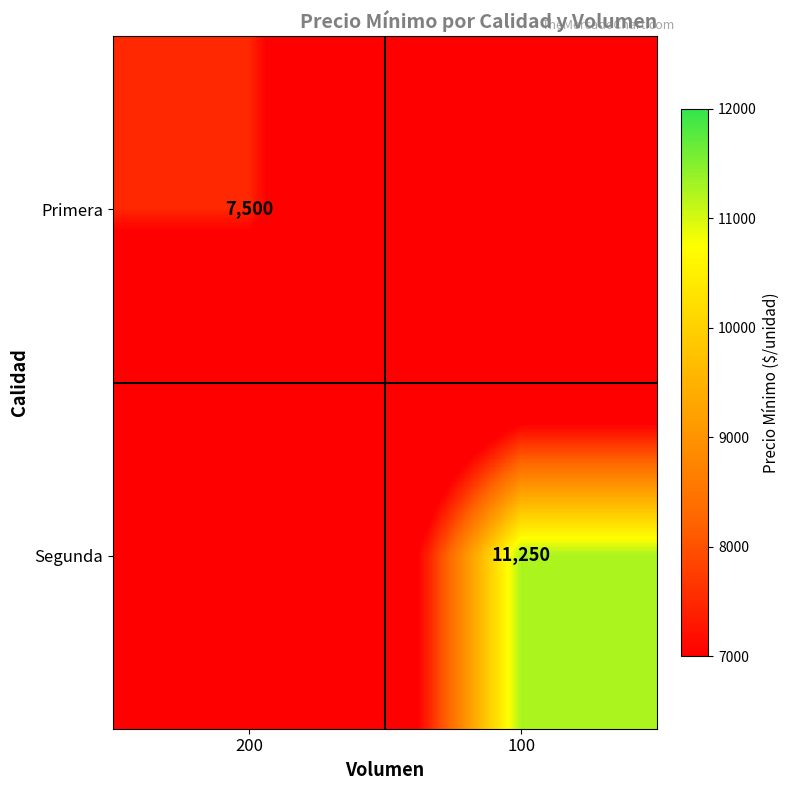

The Segunda series shows 16380 at 100. True or false?

False